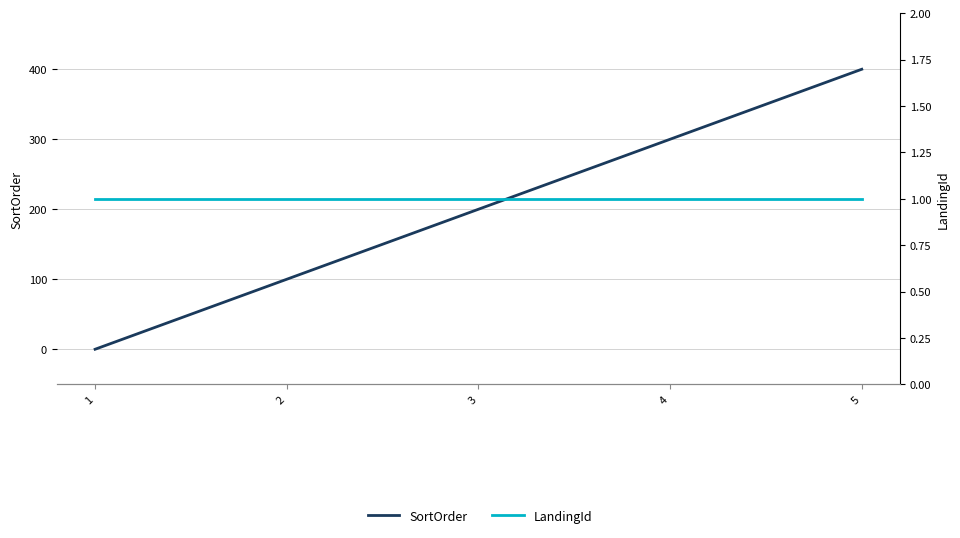

Which series has the widest spread of values?

SortOrder